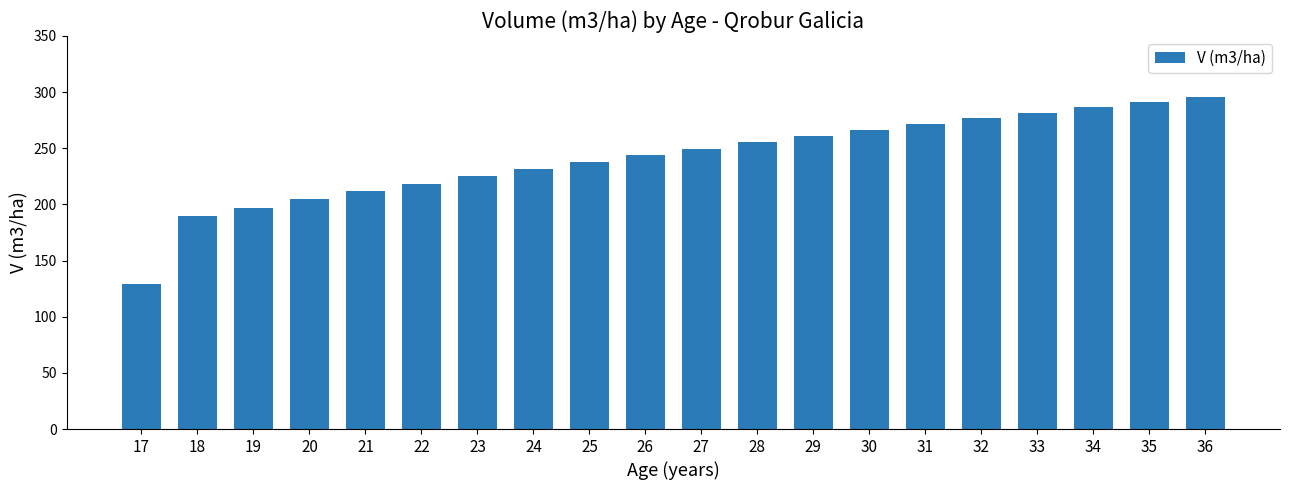

What is the approximate value at 17?

129.3